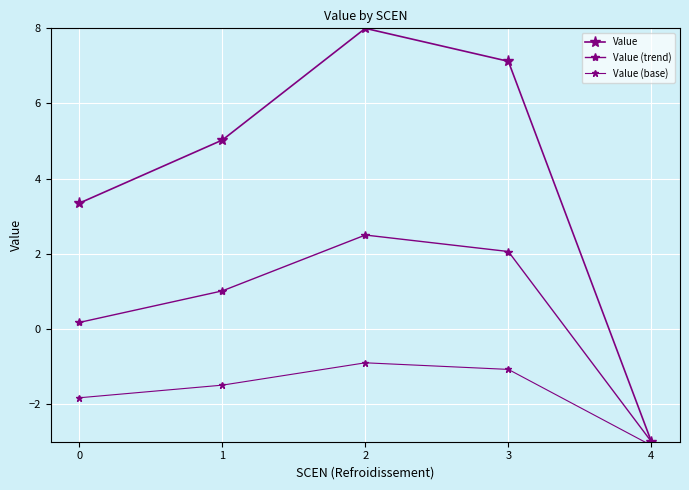

Reading right to left, transcribe all the data shown in this chart.

Value: -3.0	7.1	8.0	5.0	3.3
Value (trend): -3.0	2.1	2.5	1.0	0.2
Value (base): -3.1	-1.1	-0.9	-1.5	-1.8